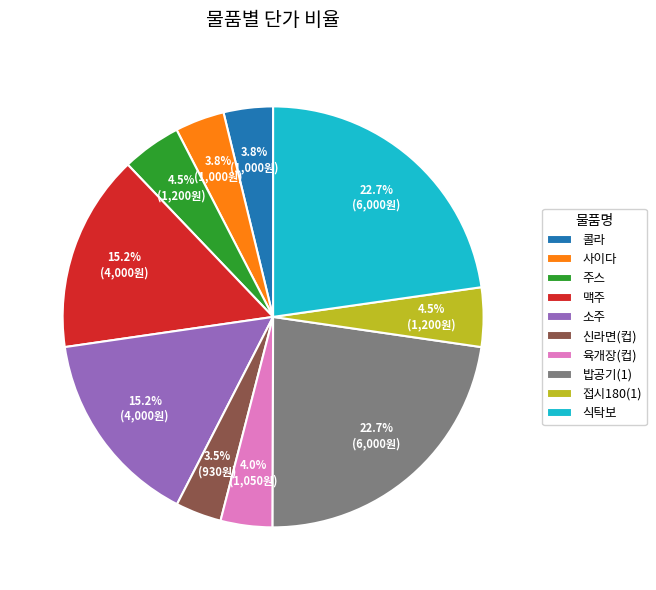

To the nearest percent, what is the average slice percentage?

10%